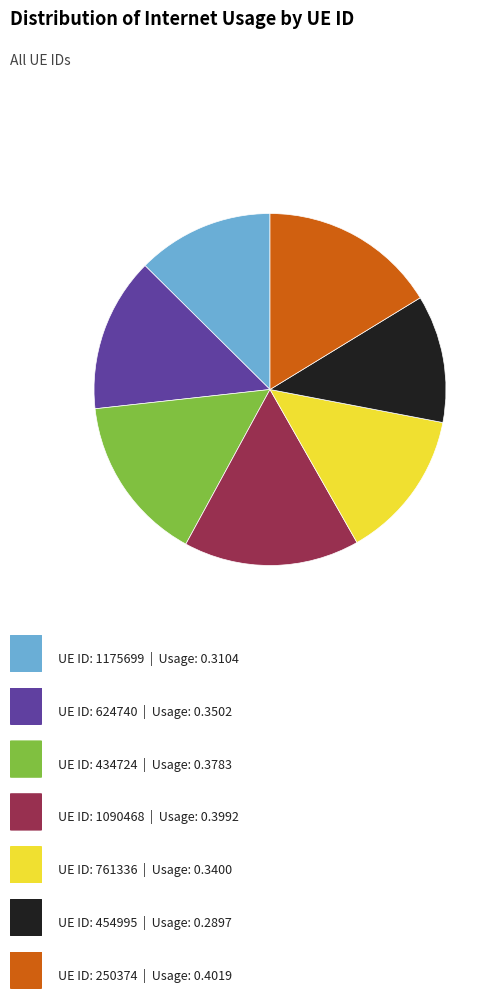

Is there a majority slice in this chart?

No